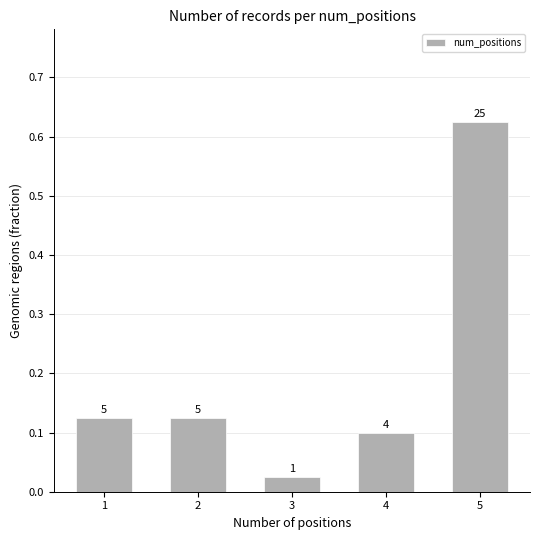

Reading right to left, list all the values displayed in this chart.

5=0.6	4=0.1	3=0.0	2=0.1	1=0.1